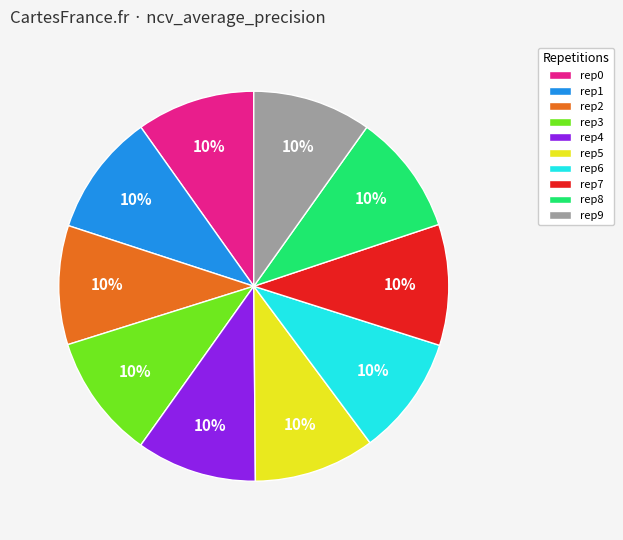

The rep5 slice represents 21% of the pie. True or false?

False